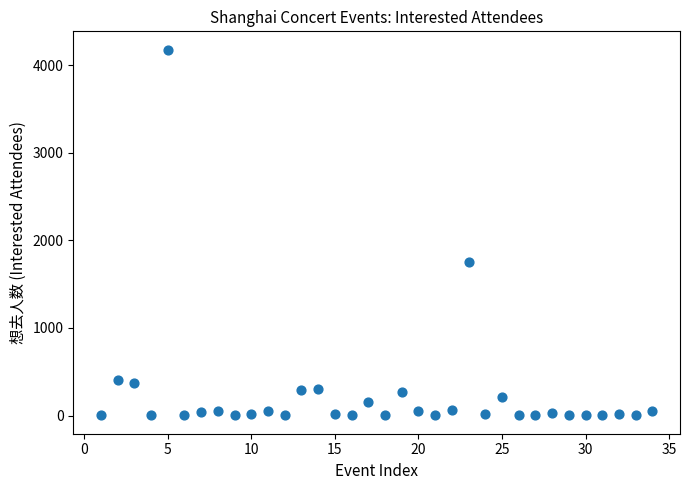

What Y value in the scatter plot is closest to 2090?

1753